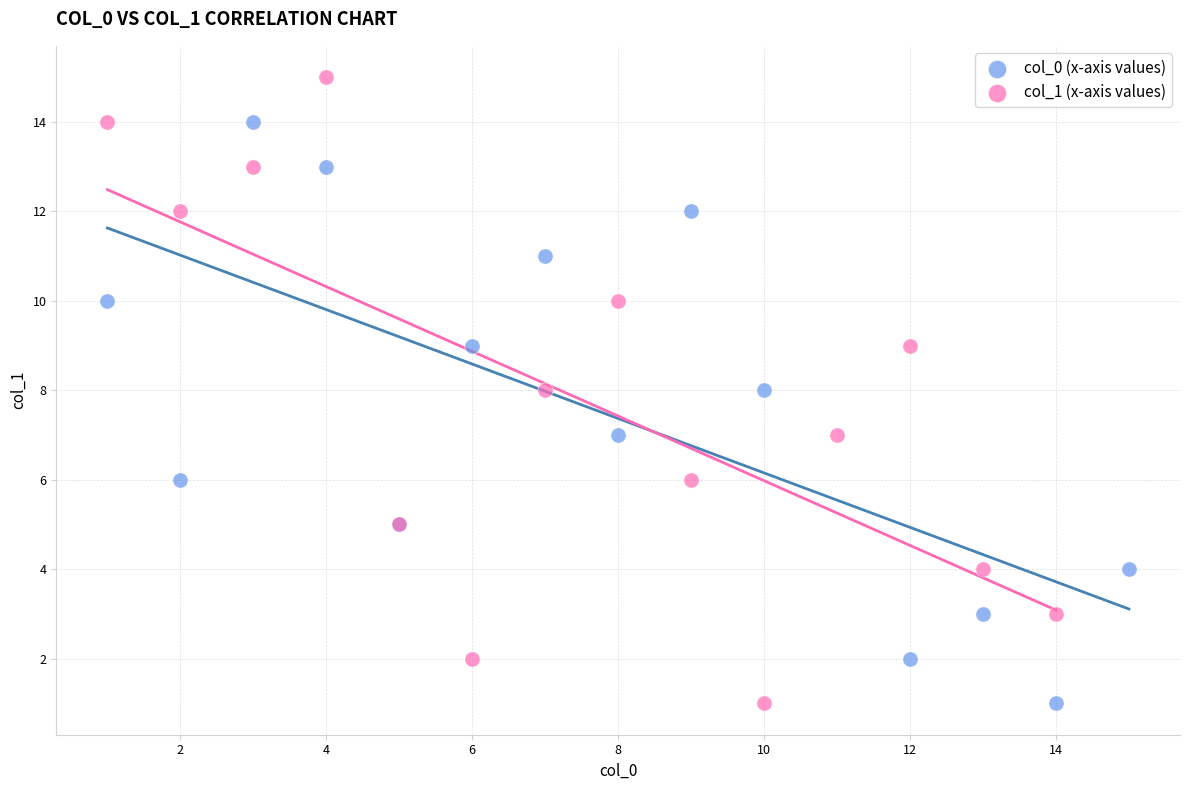

Which series has the widest spread of Y values?

col_1 (x-axis values)